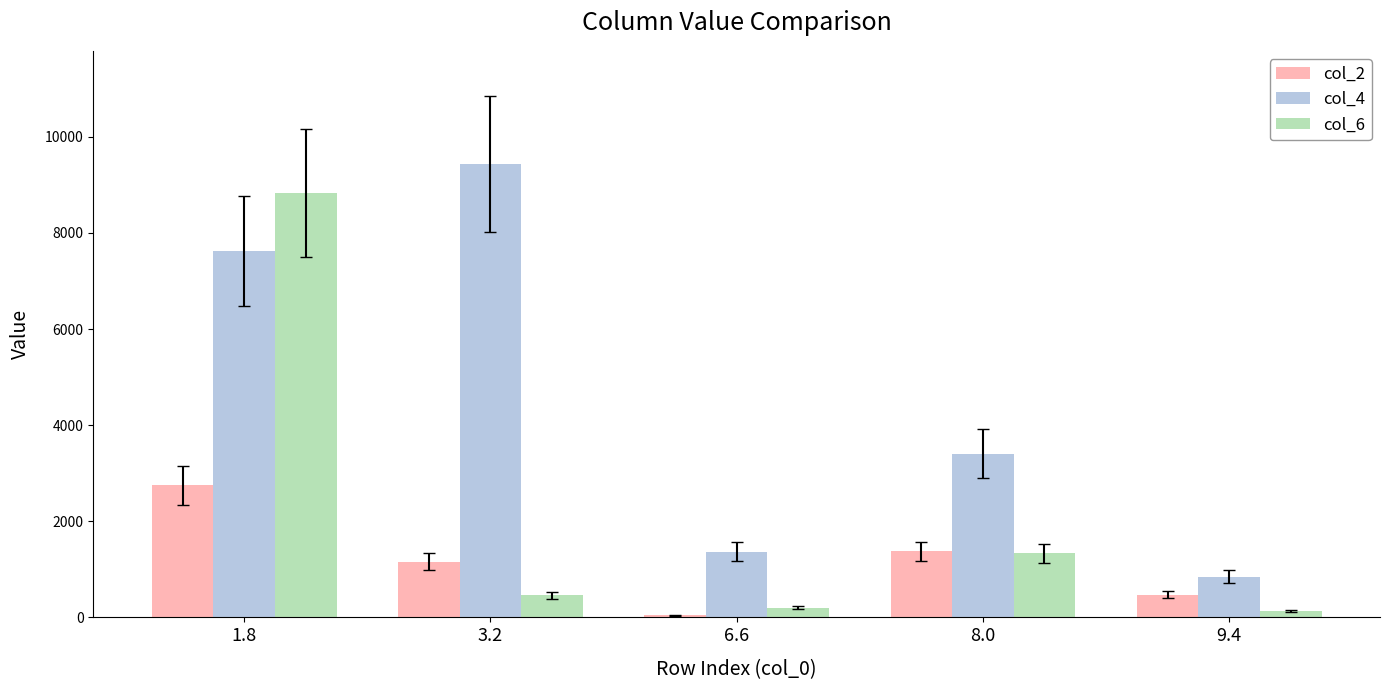

What is the sum of the col_4 values at 9.4 and 8.0?

4250